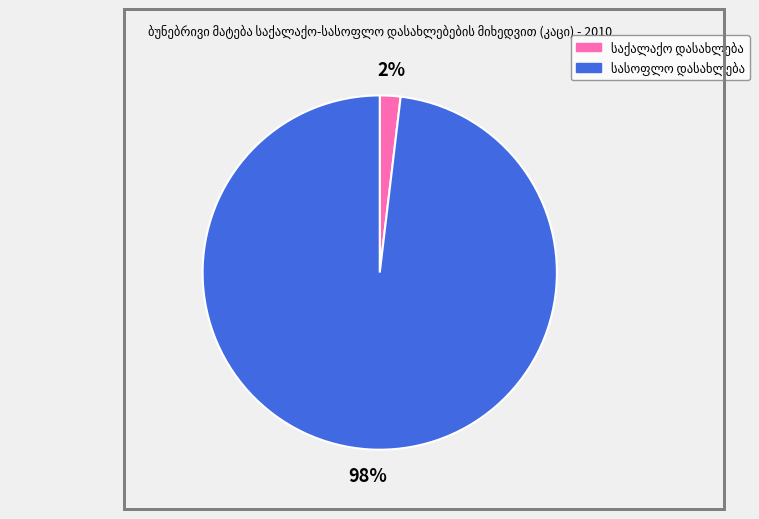

To the nearest percent, what is the difference between the largest and smallest slice percentages?

96%